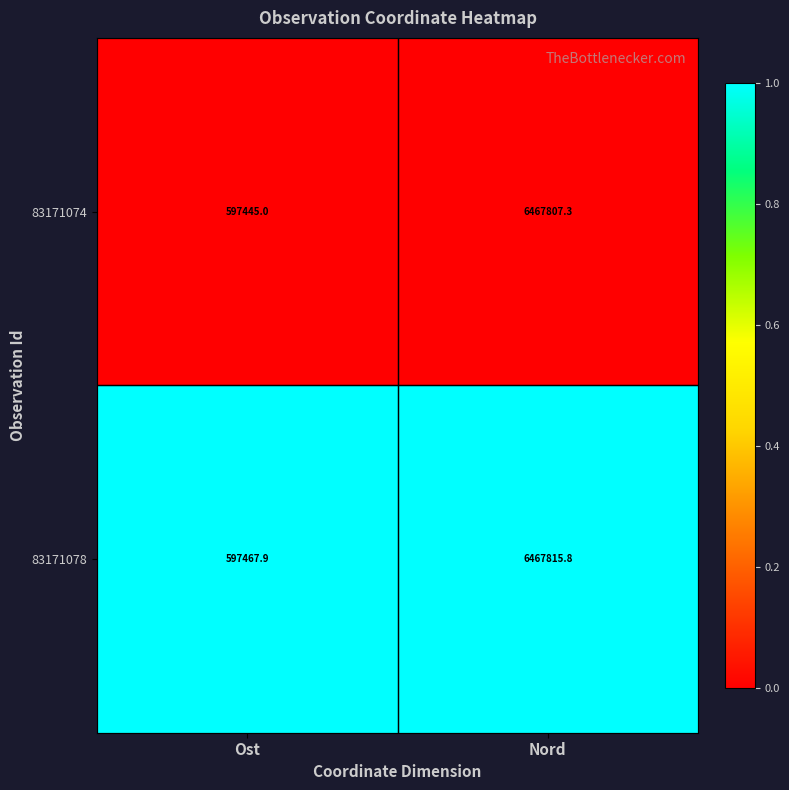

Reading right to left, what are all the values shown in this chart?

83171074: Nord=6467807.3	Ost=597445.0
83171078: Nord=6467815.8	Ost=597467.9